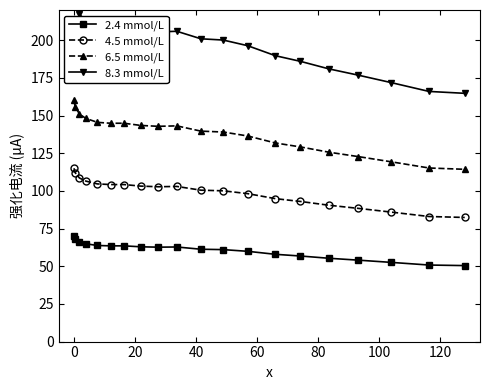

True or false: 2.4 mmol/L and 4.5 mmol/L cross at least once.

False